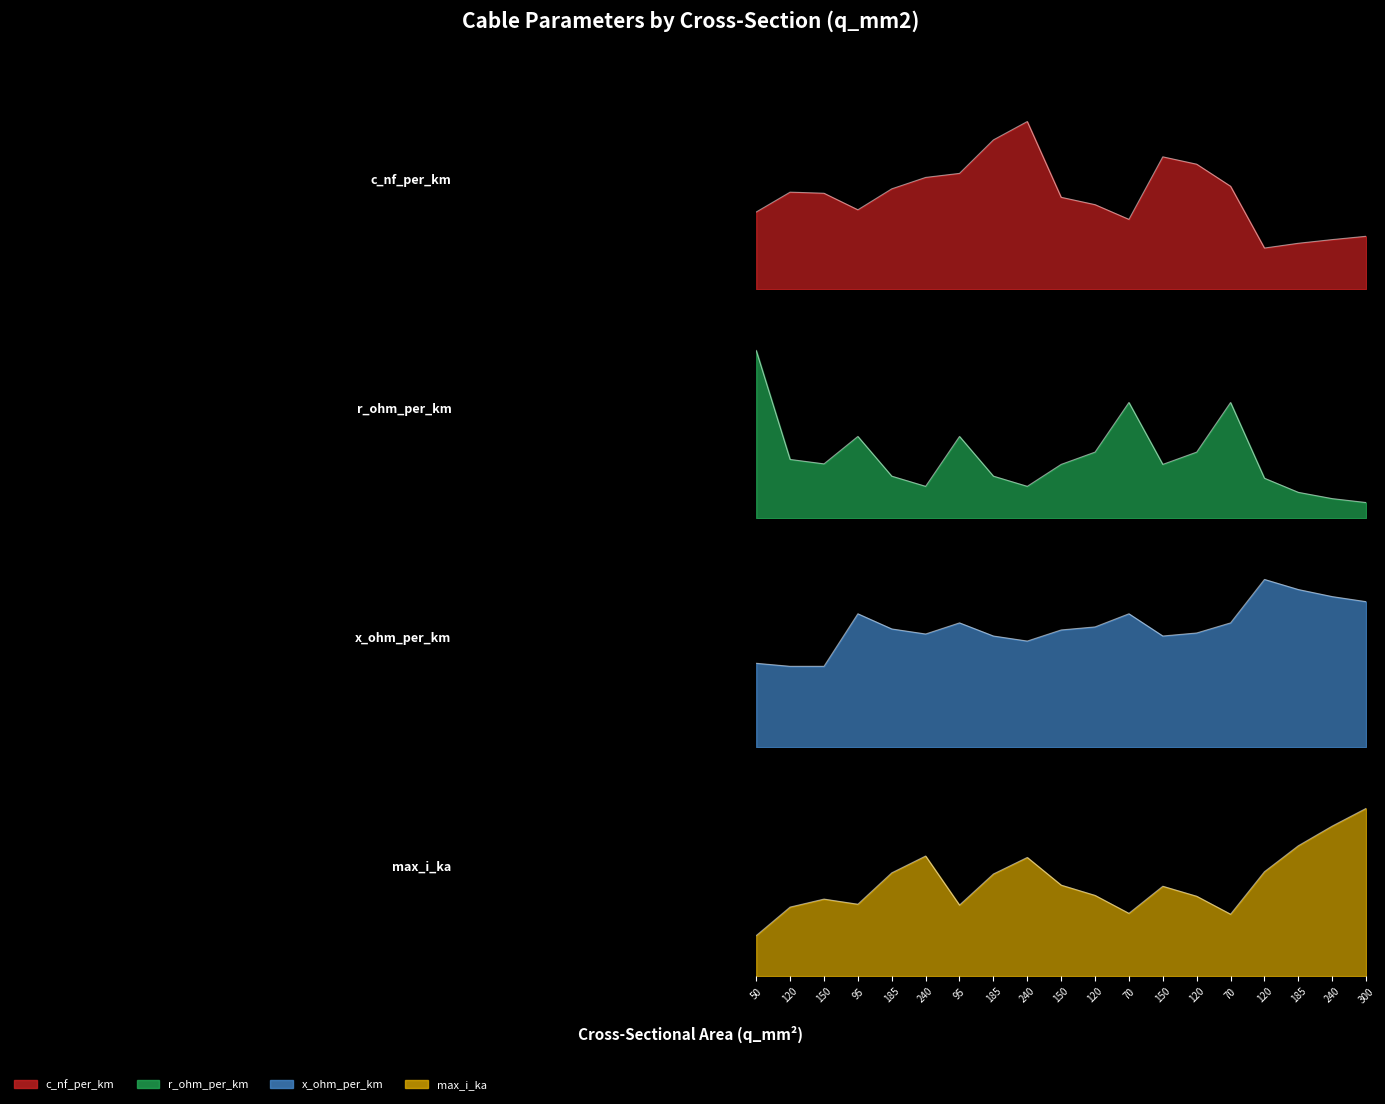

What is the spread (max minus min) of values at 120?

0.2